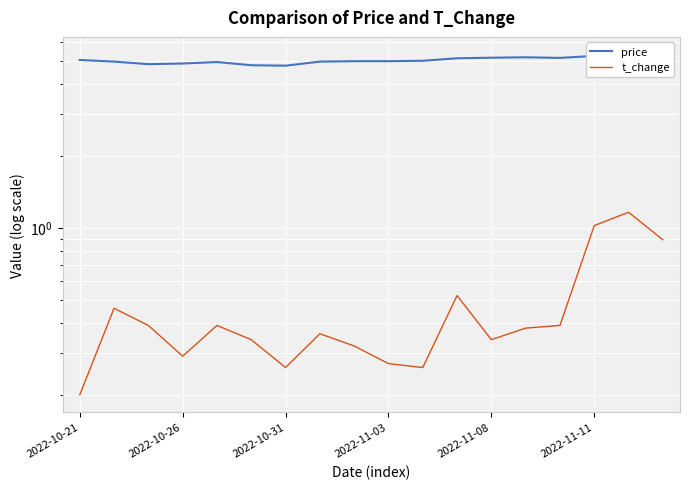

True or false: t_change and price cross at least once.

False